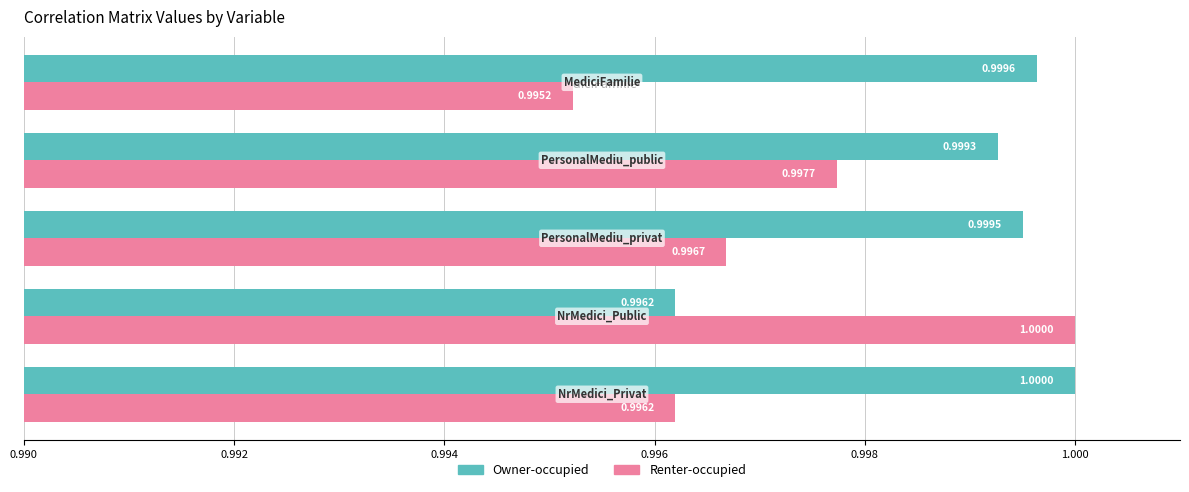

Which series has the widest spread of values?

Renter-occupied